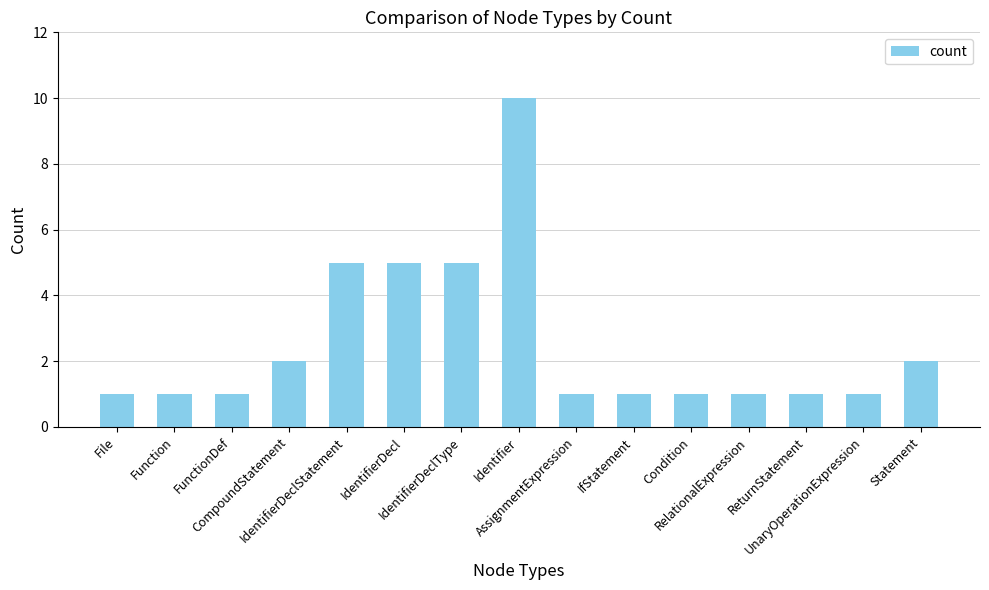

What is the label of the 13th bar from the left?

ReturnStatement